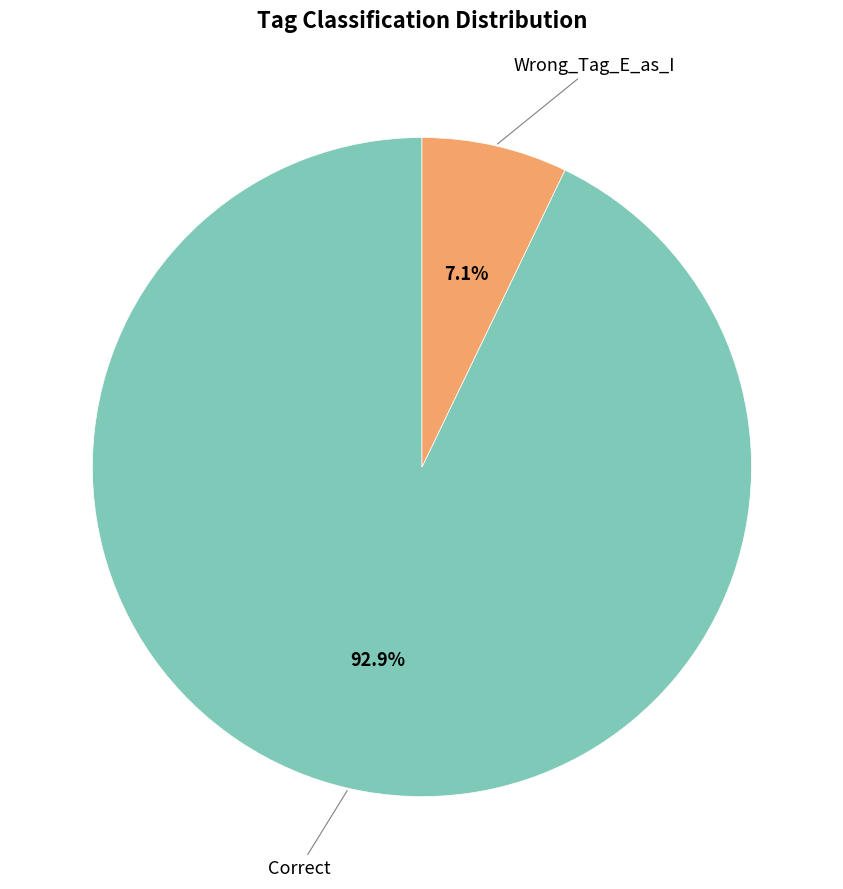

How many slices are in this pie chart?

2